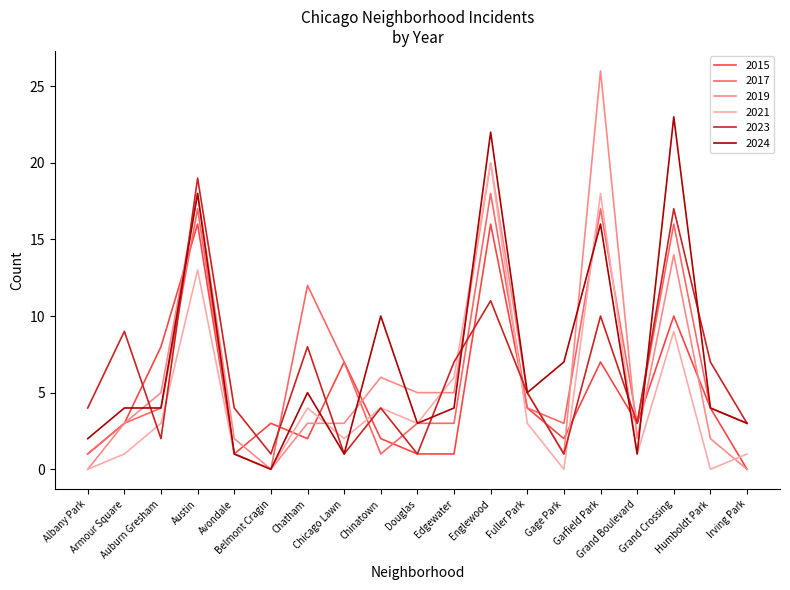

At which category does 2021 reach its first local valley?

Belmont Cragin